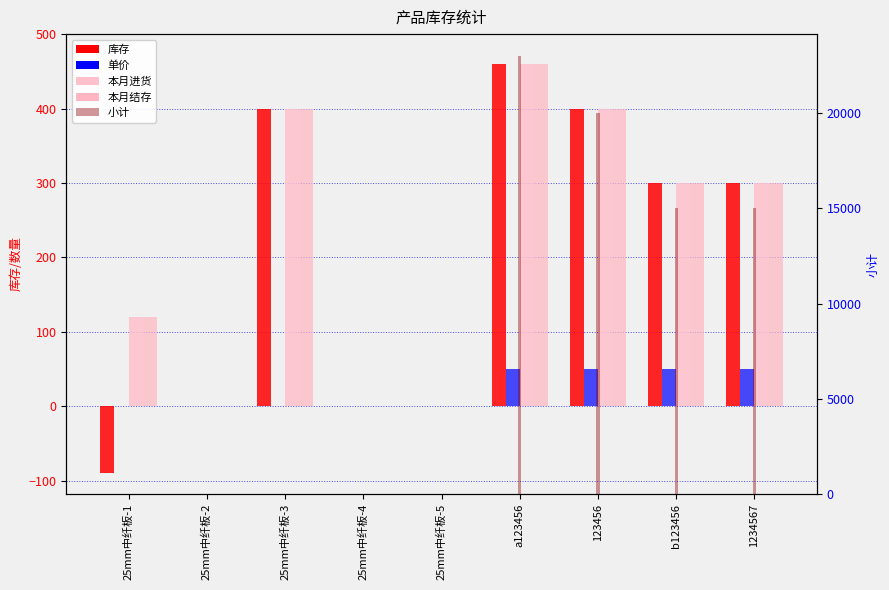

Count the number of data series in this chart.

5